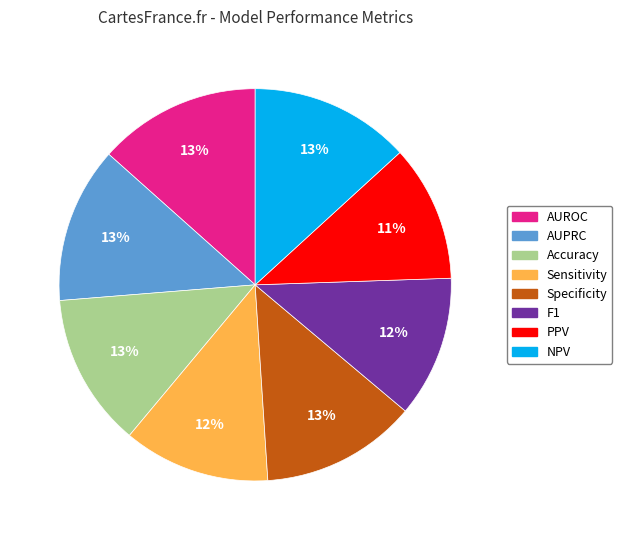

To the nearest percent, what is the difference between the Sensitivity and Specificity slice percentages?

1%